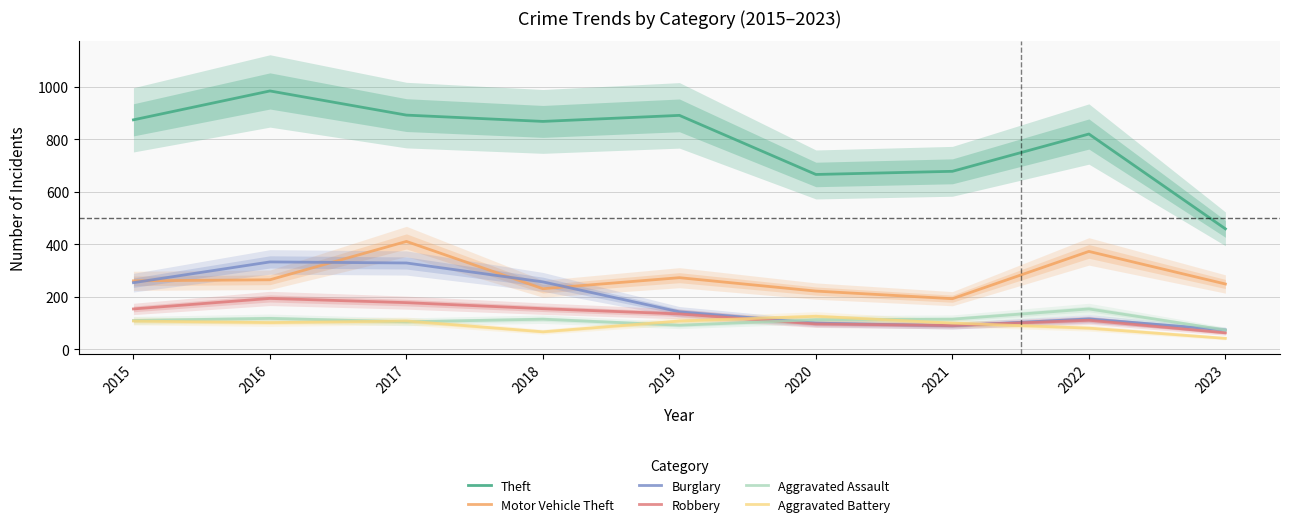

True or false: Motor Vehicle Theft and Robbery intersect in this chart.

False